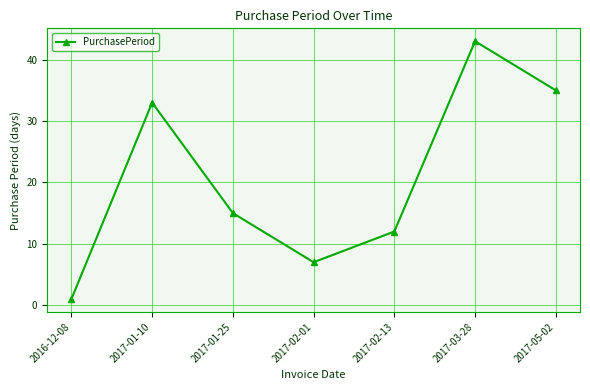

Which category has the lowest value across all series?

2016-12-08